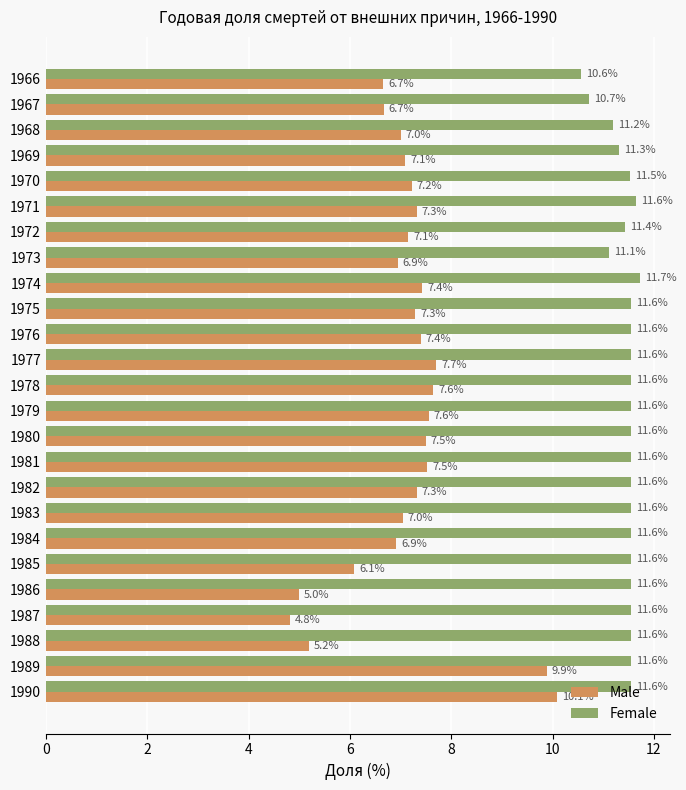

What is the spread (max minus min) of values at 1971?

4.3